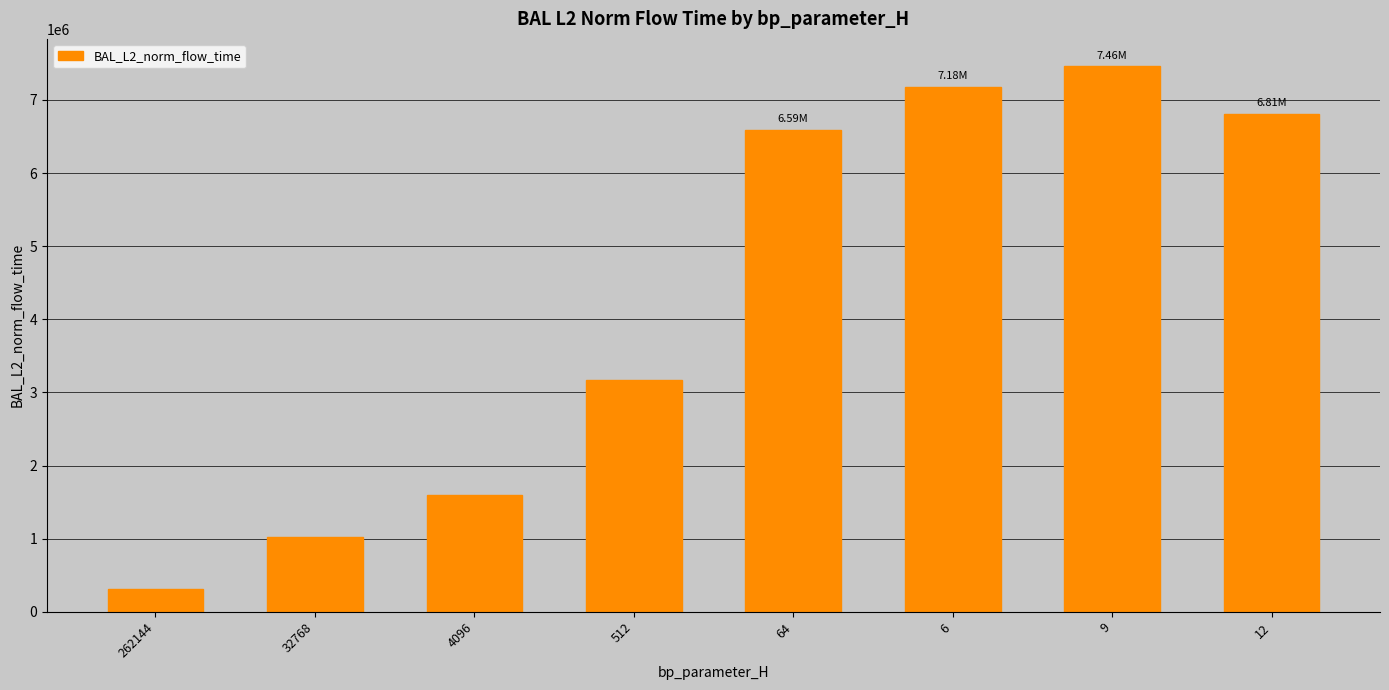

Is it true that the value at 262144 is 307357.9?

True